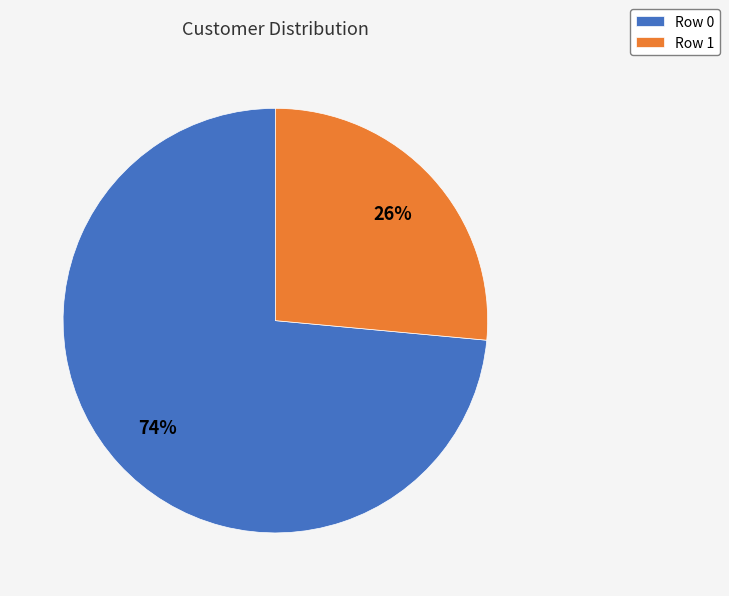

The Row 0 slice represents 74% of the pie. True or false?

True